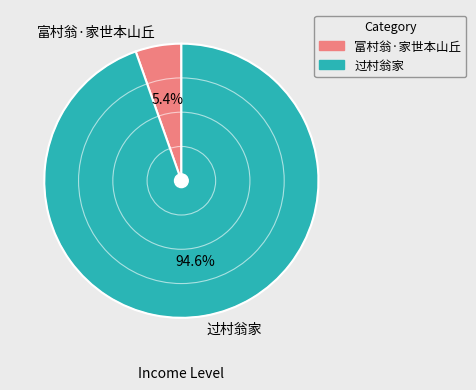

To the nearest percent, what portion does 过村翁家 represent?

95%